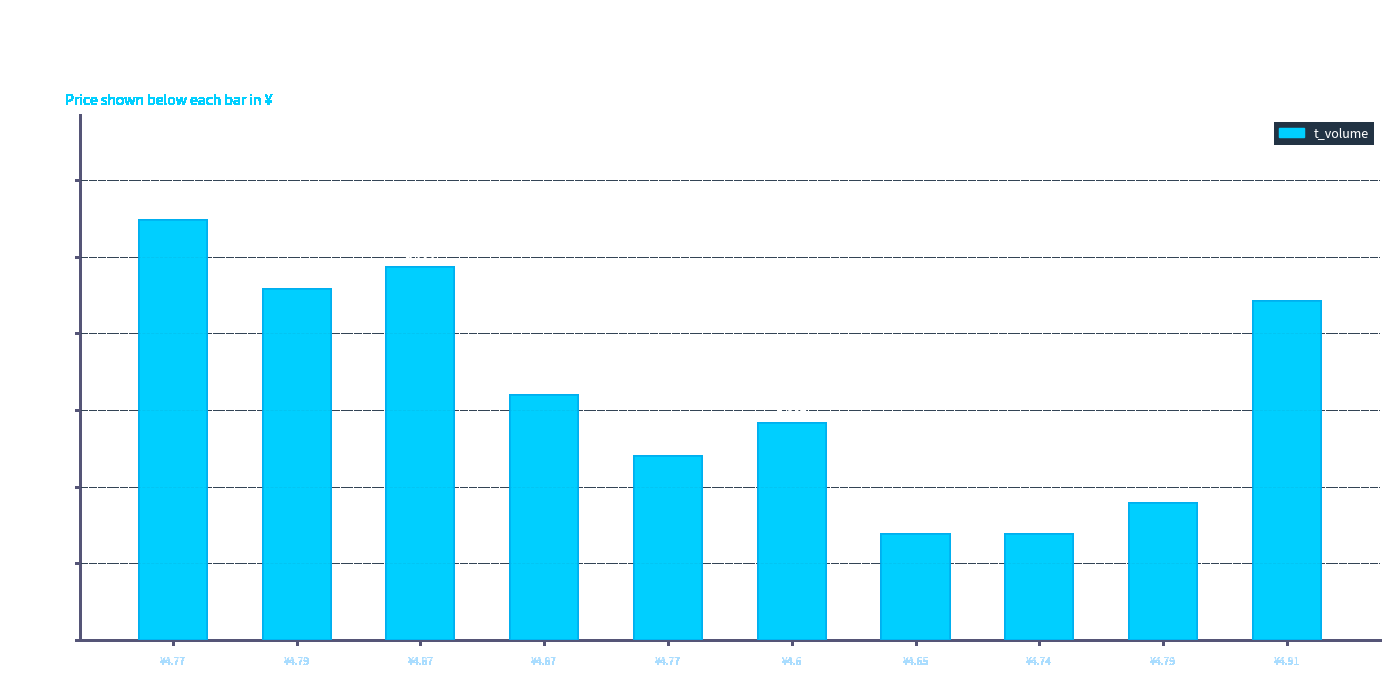

What is the change in value from 10-24 to 10-25?

+583